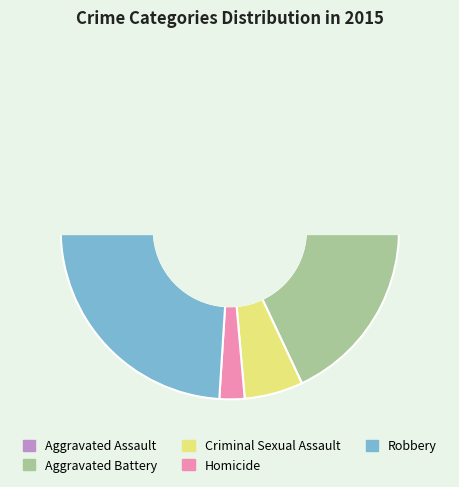

What percentage is the Homicide slice, to the nearest percent?

2%